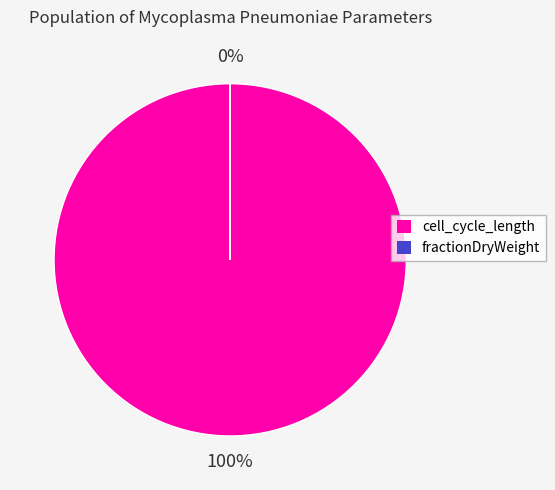

What percentage do cell_cycle_length and fractionDryWeight together represent?

100.0%